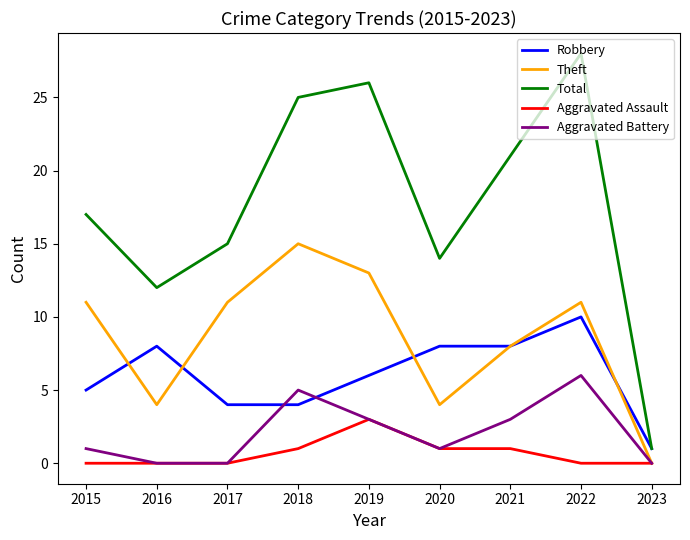

True or false: Aggravated Battery has a value of 6 at 2022.

True